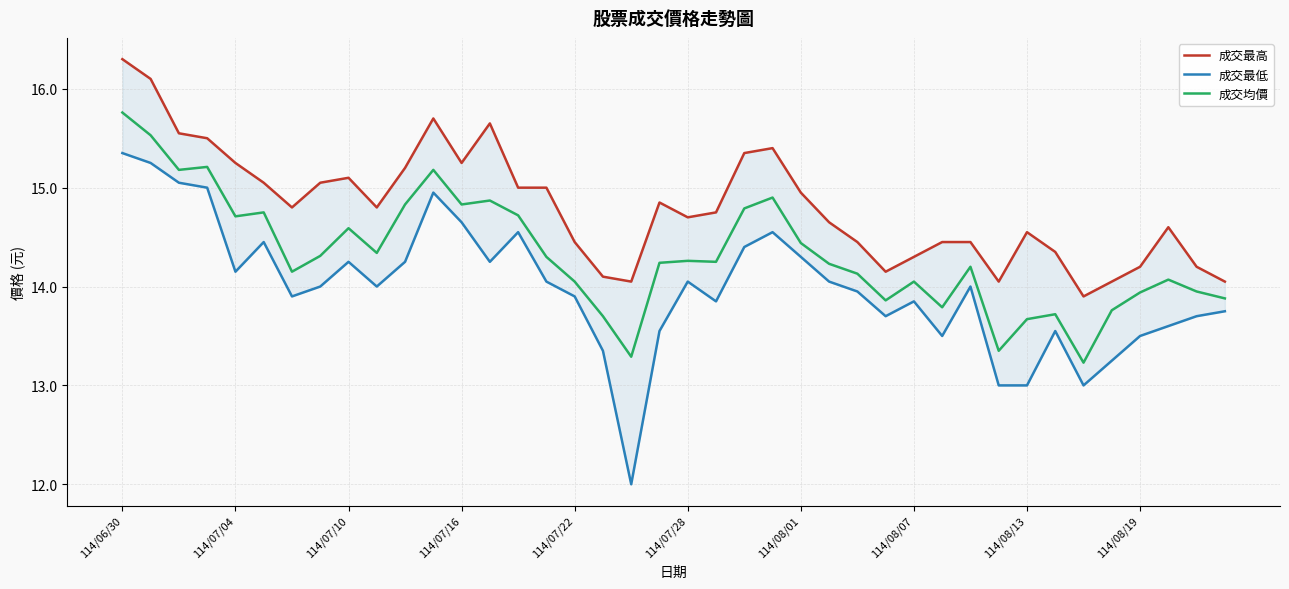

Which series changed the most between 29 and 33?

成交最高